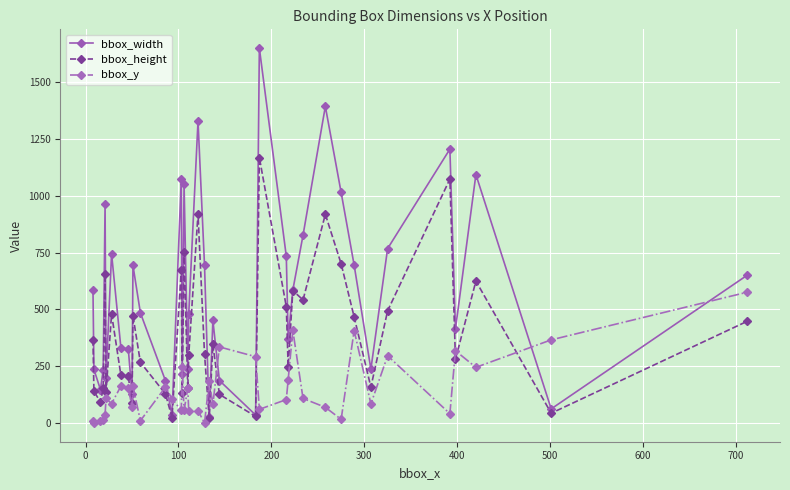

Which series has the widest spread of values?

bbox_width